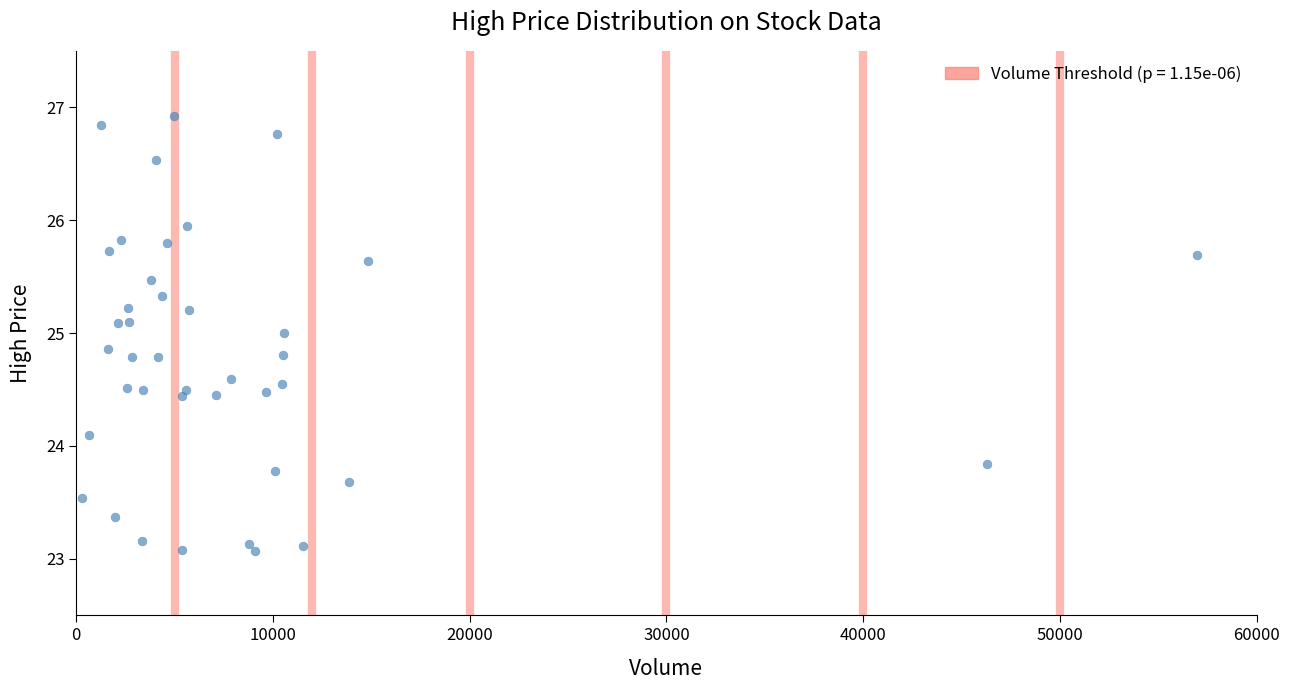

What Y value in the scatter plot is closest to 24?

24.1